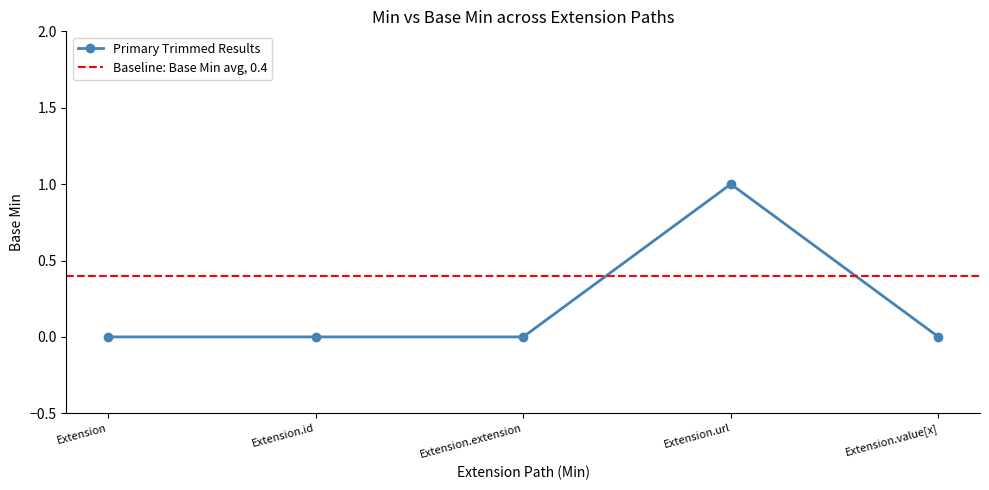

At which category does the chart reach its minimum across all series?

Extension